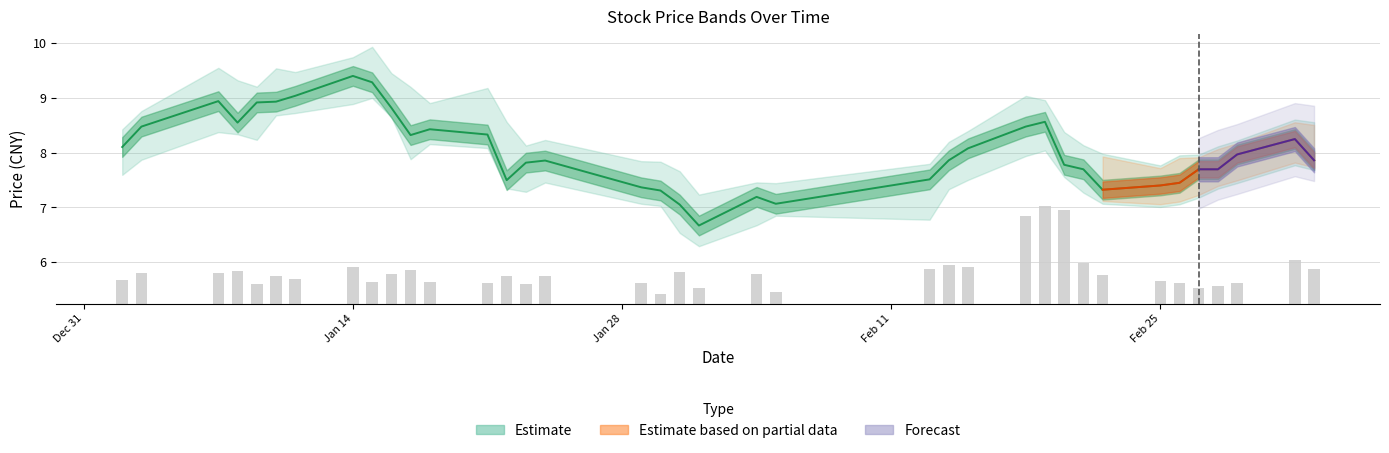

True or false: close has a value of 11.2 at 29.

False